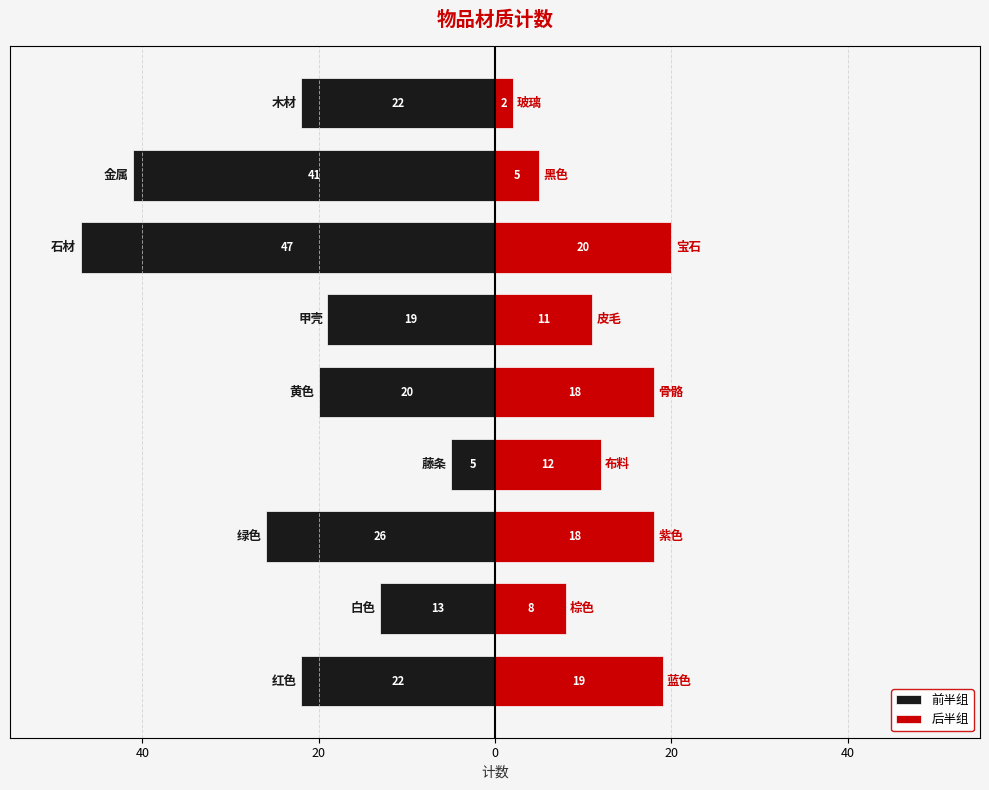

What is the minimum value shown in the chart?

-47